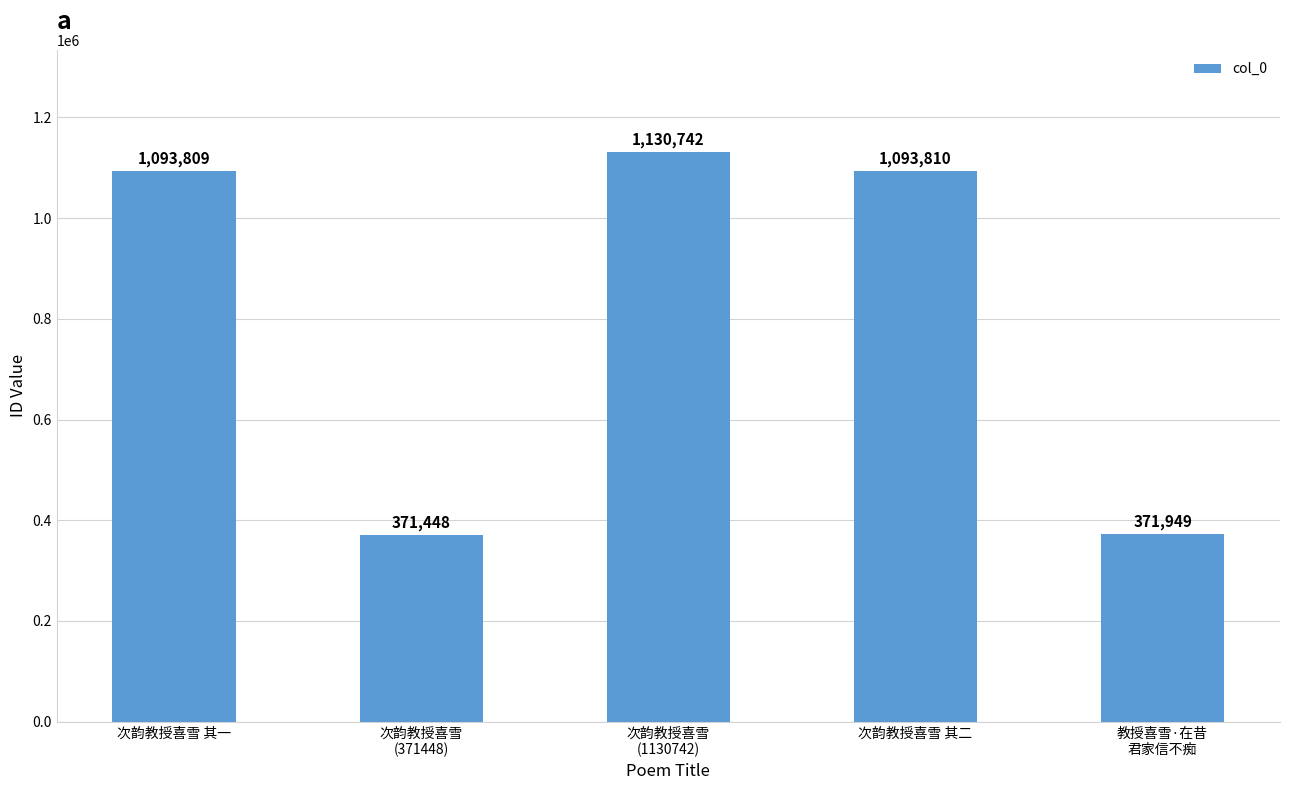

List the labels in order of value, largest first.

次韵教授喜雪
(1130742), 次韵教授喜雪 其二, 次韵教授喜雪 其一, 教授喜雪·在昔
君家信不痴, 次韵教授喜雪
(371448)